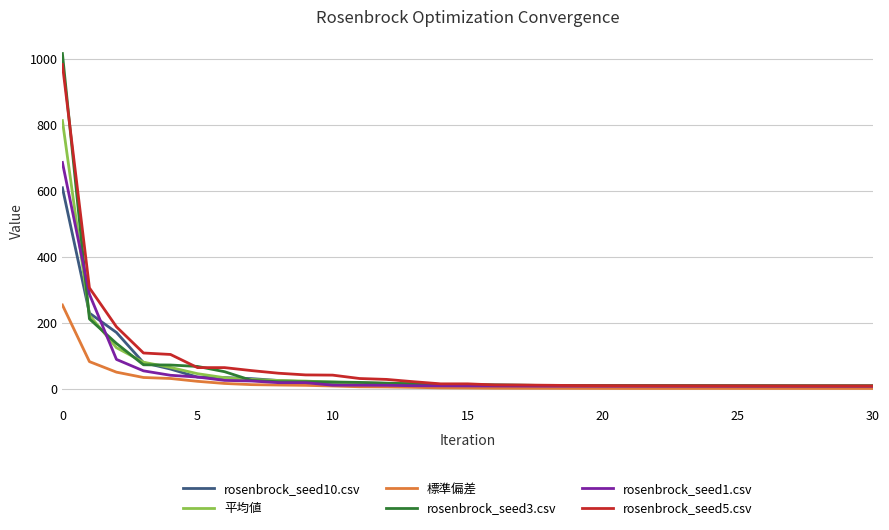

Count the number of categories in the chart.

31